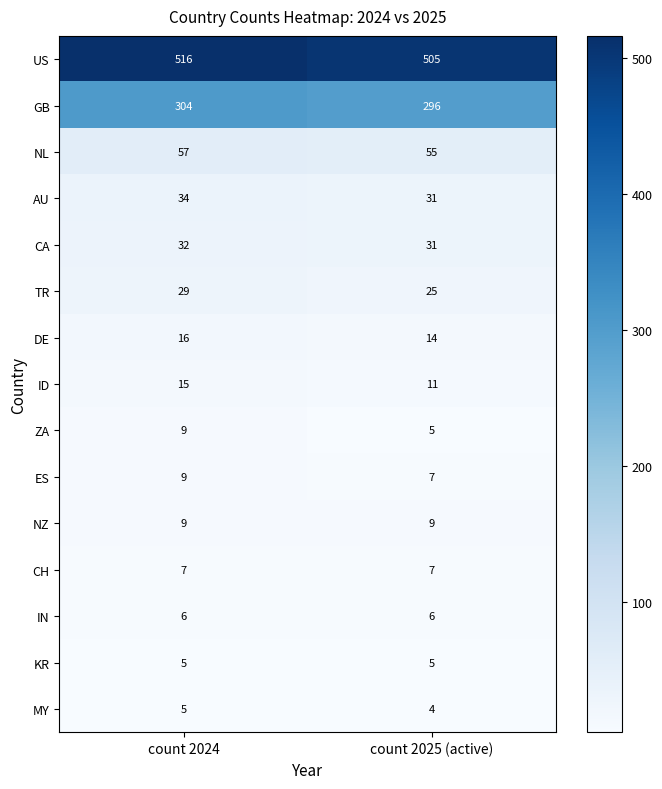

At which category does the chart reach its peak across all series?

count 2024